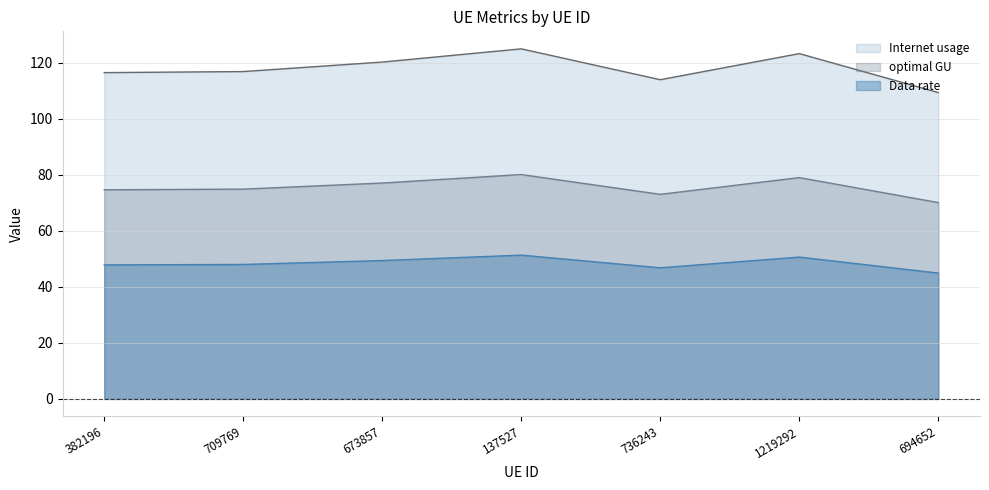

At which category is the sum across all series the highest?

137527